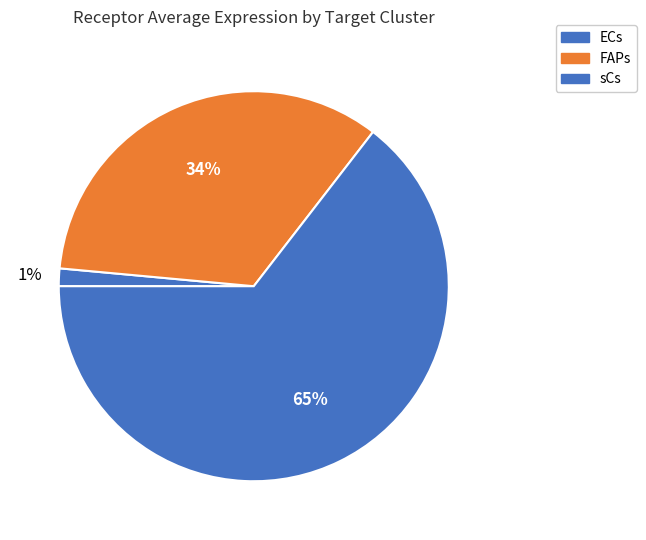

Do FAPs and ECs together represent more than half of the pie?

No